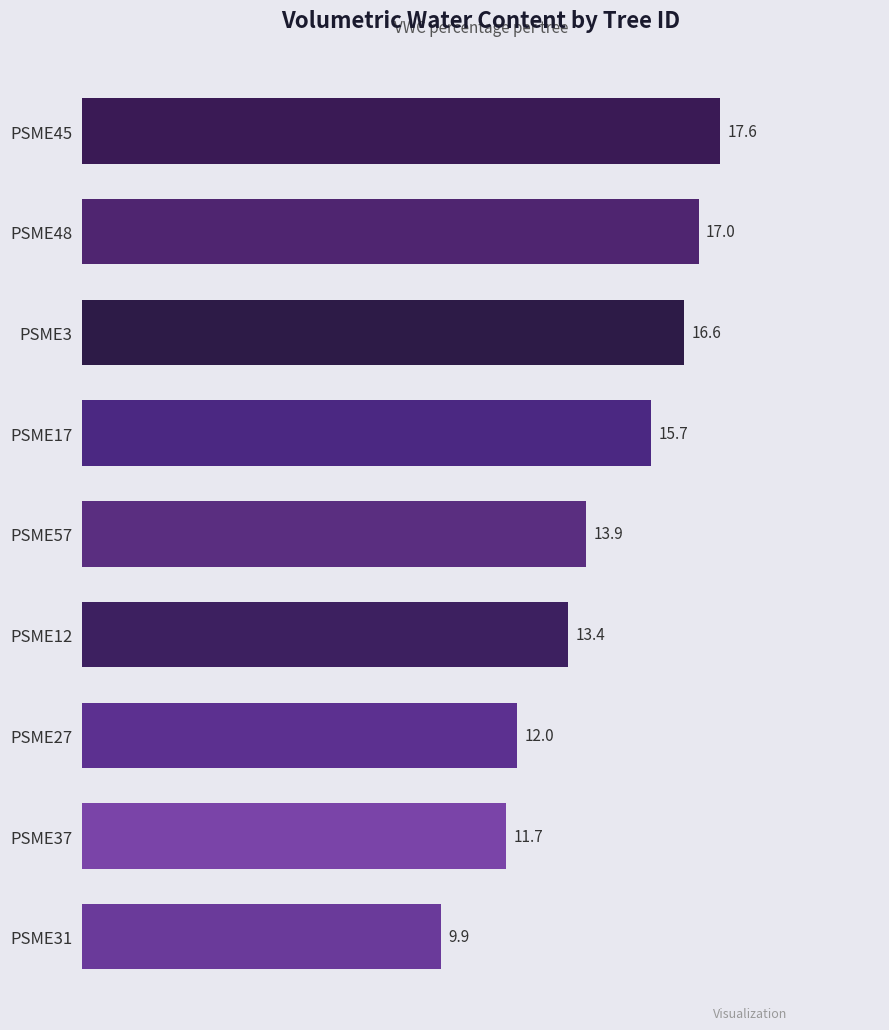

Between PSME57 and PSME3, which is larger?

PSME3